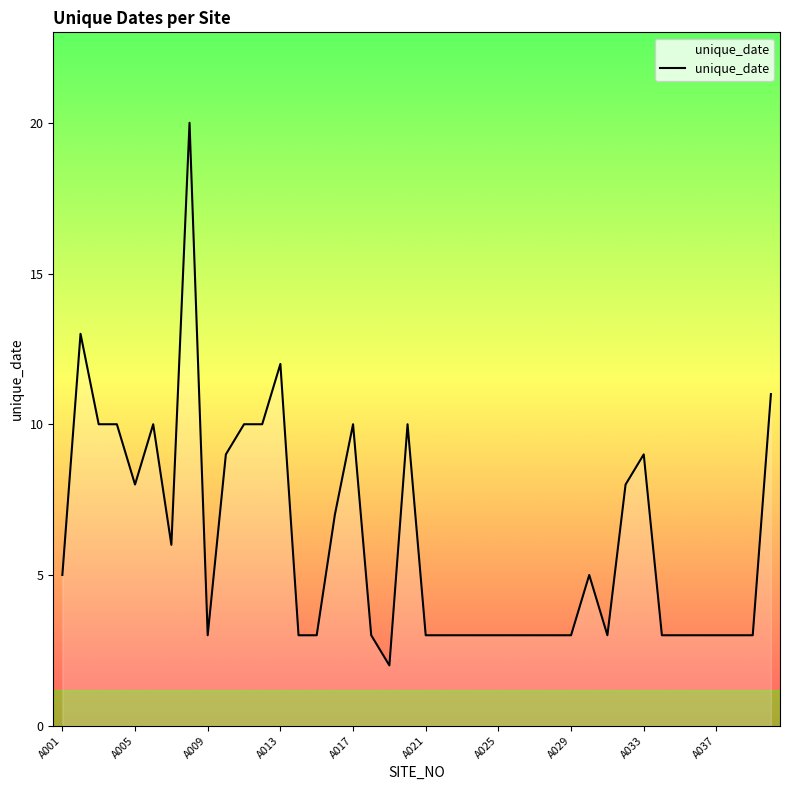

What is the difference between the maximum and minimum values?

18